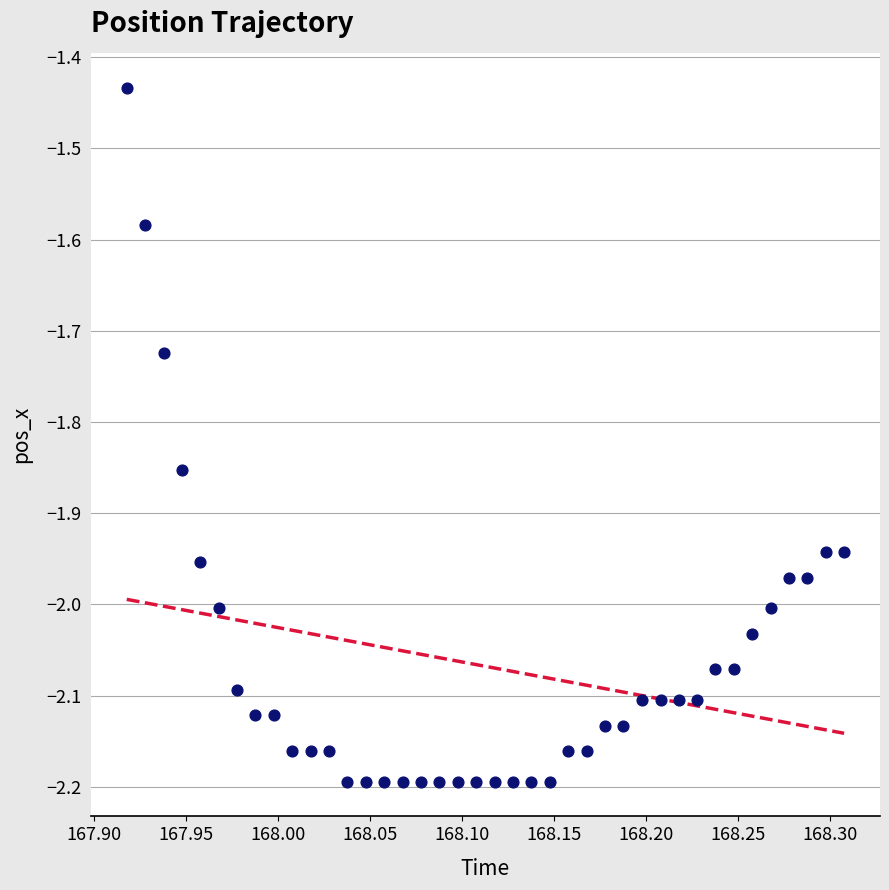

What is the range of Y values (max minus min)?

0.8